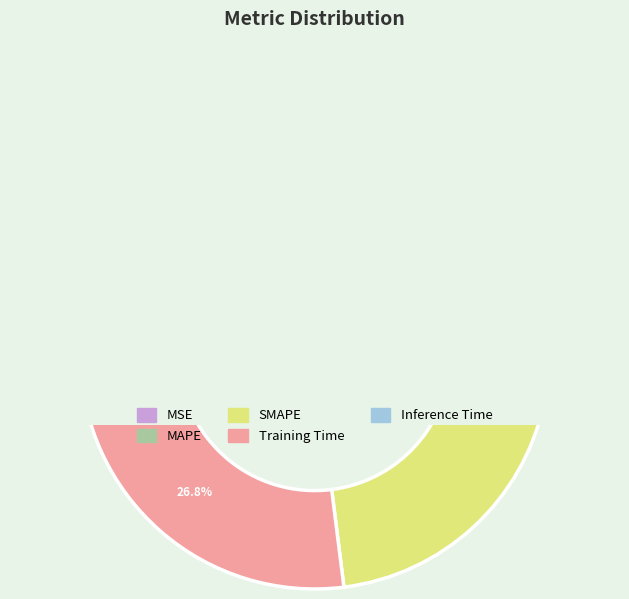

True or false: Training Time accounts for 36% of the total.

False